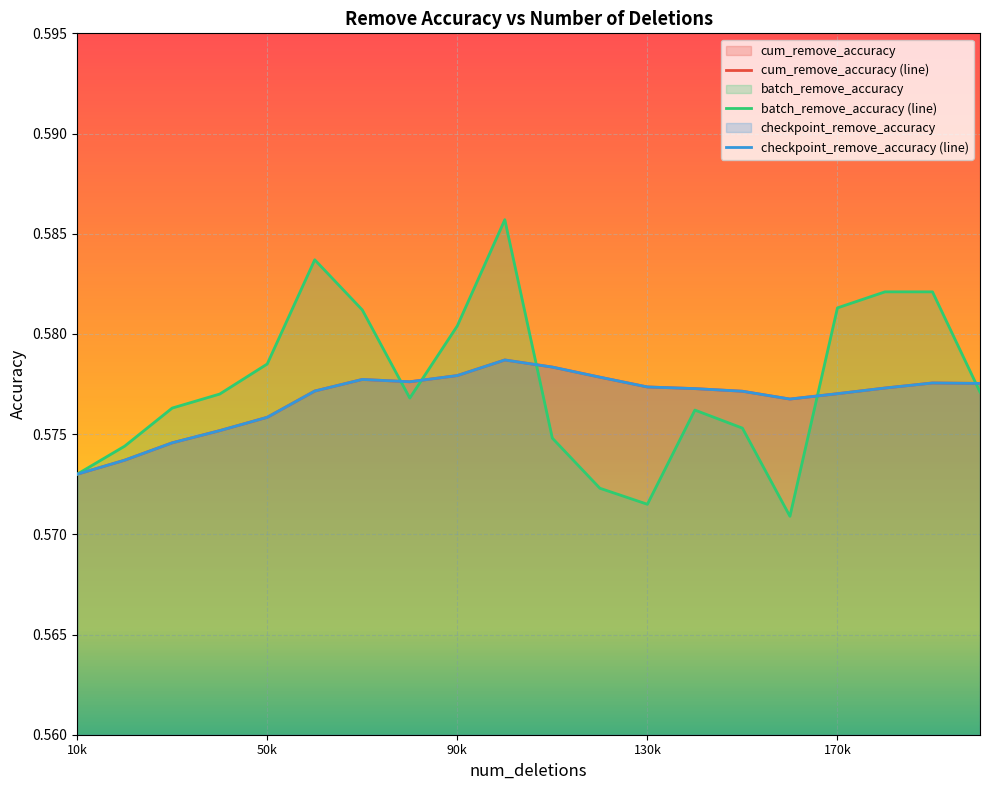

What is the maximum value for batch_remove_accuracy?

0.6